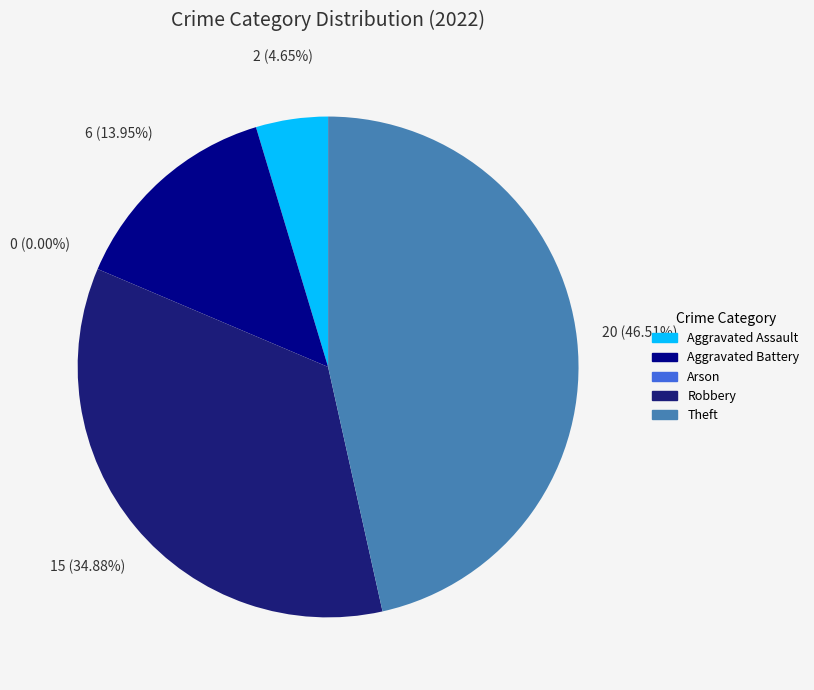

To the nearest percent, what portion does Aggravated Battery represent?

14%